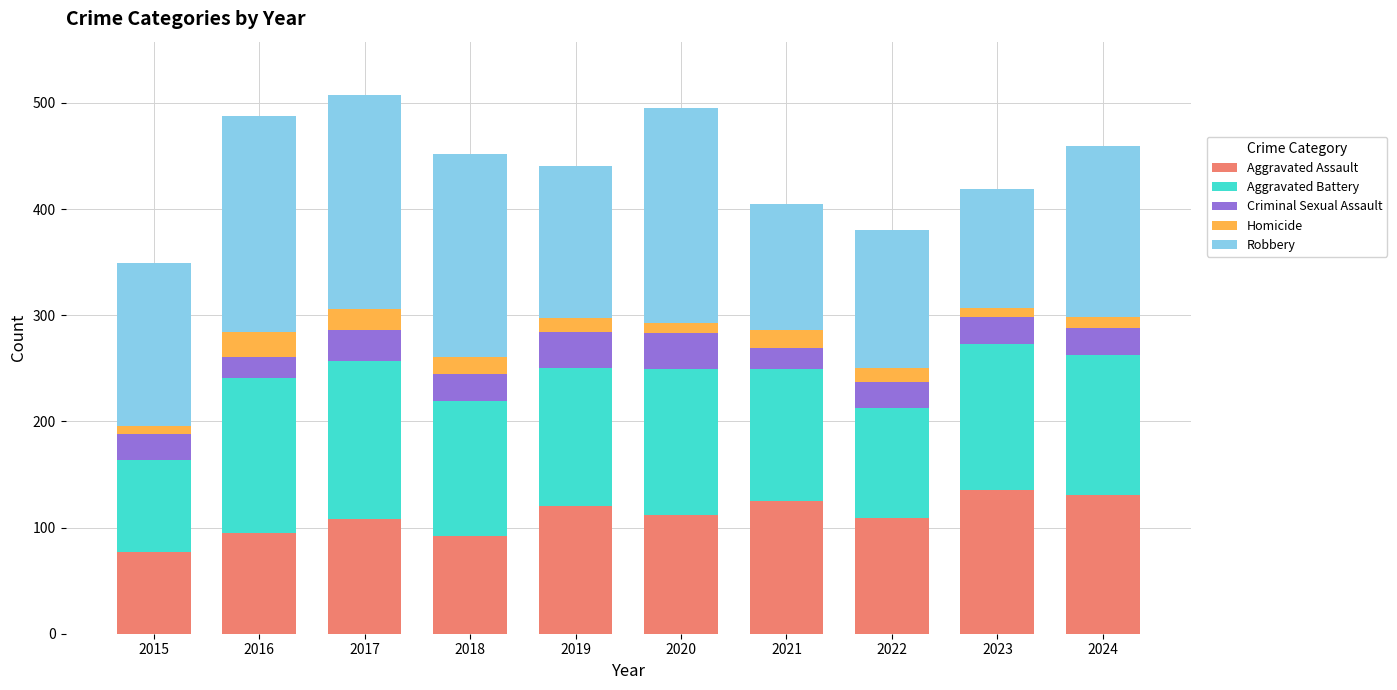

How many bars are there in total?

10